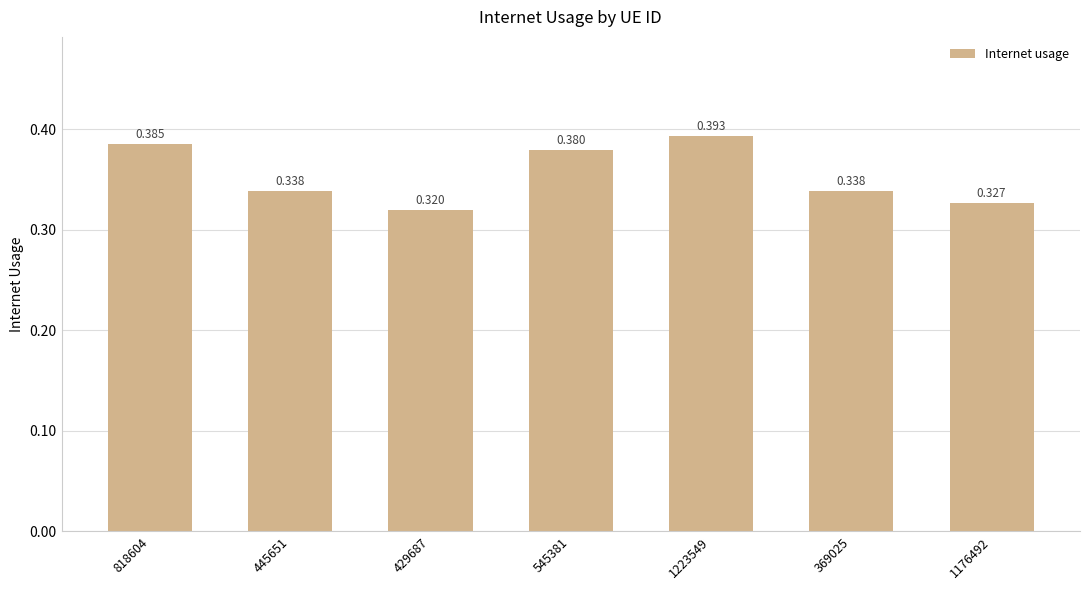

What position from the right is 545381?

4